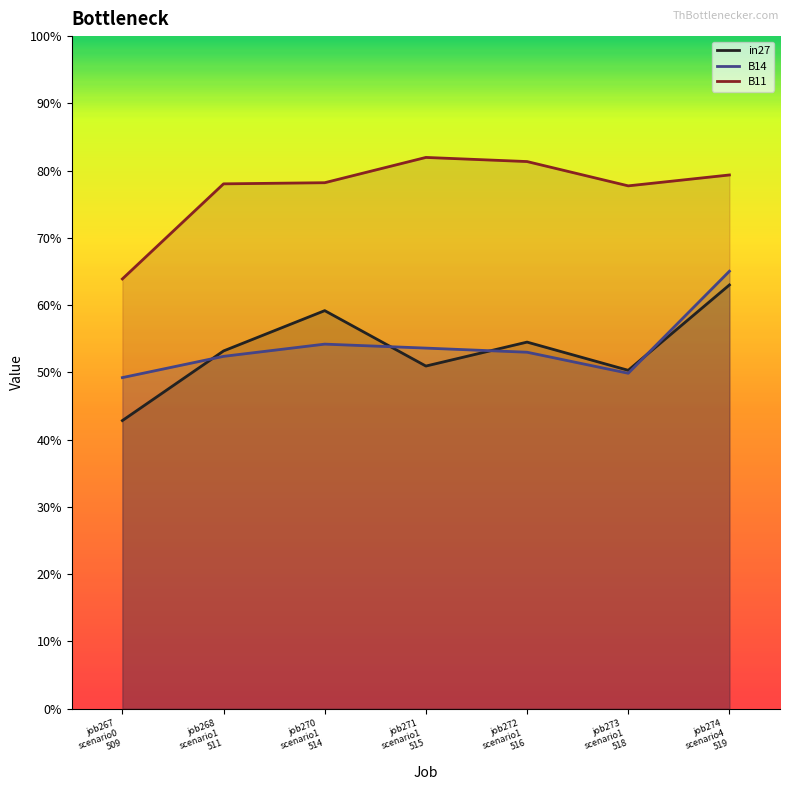

At how many categories does at least one series exceed 0?

7